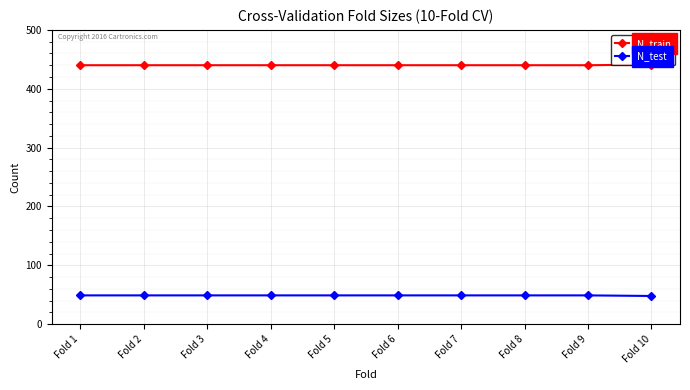

True or false: N_train has a value of 440 at Fold 2.

True